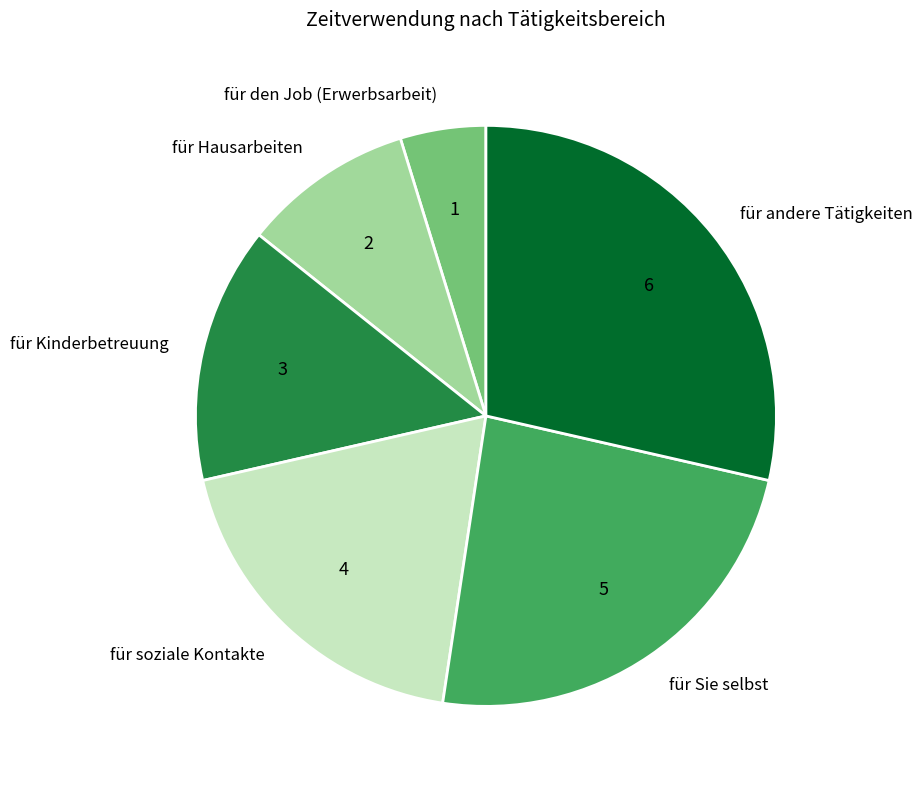

Is it true that für andere Tätigkeiten is 37% of the pie?

False